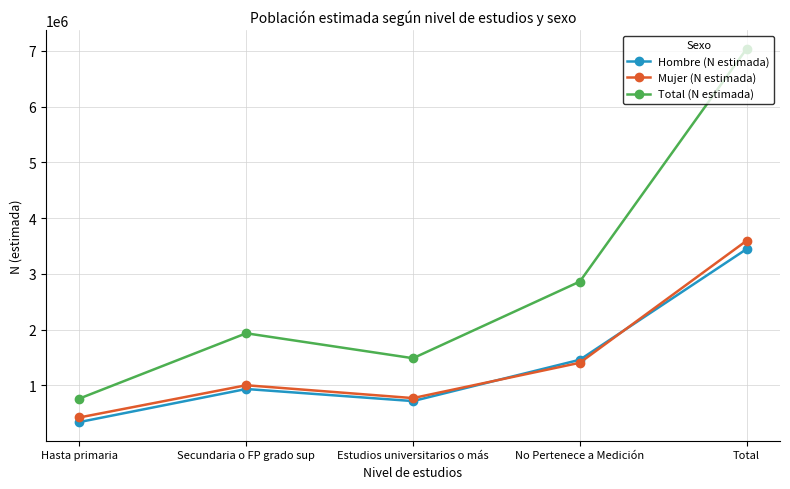

True or false: Hombre (N estimada) has a value of 1457308 at No Pertenece a Medición.

True